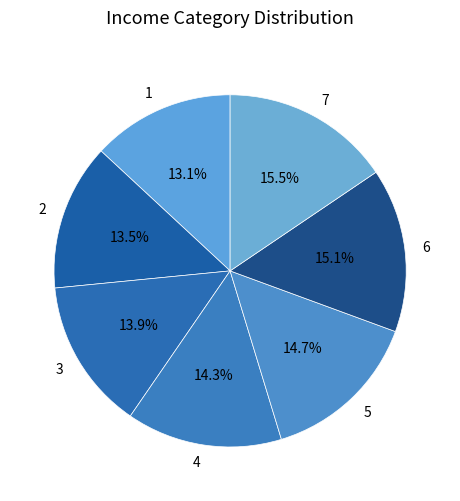

Does 5 account for over 50% of the chart?

No